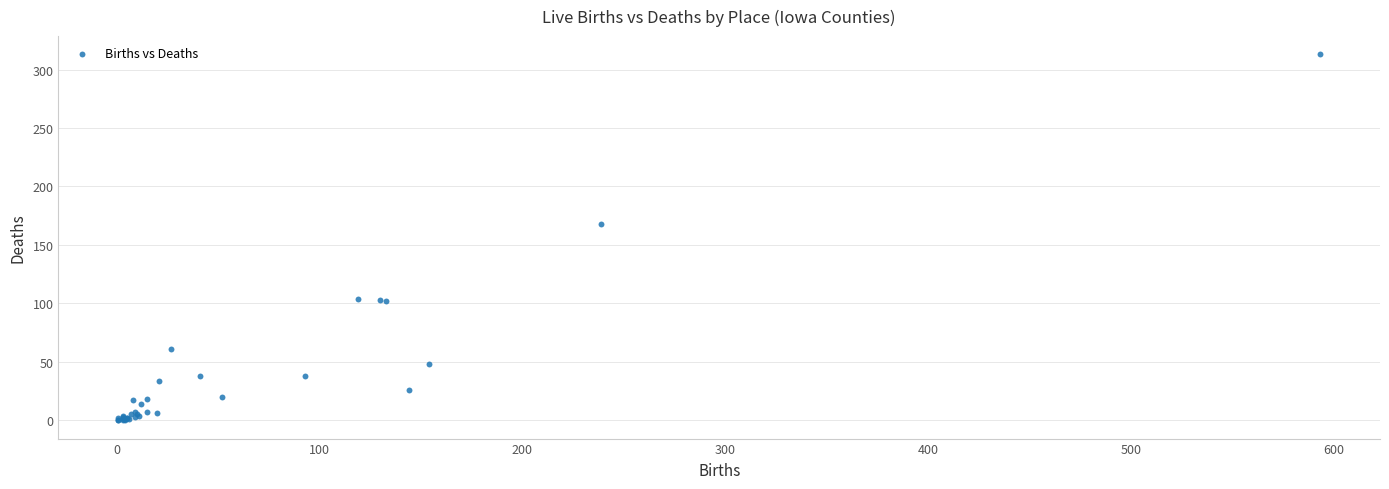

What Y value in the scatter plot is closest to 156?

168